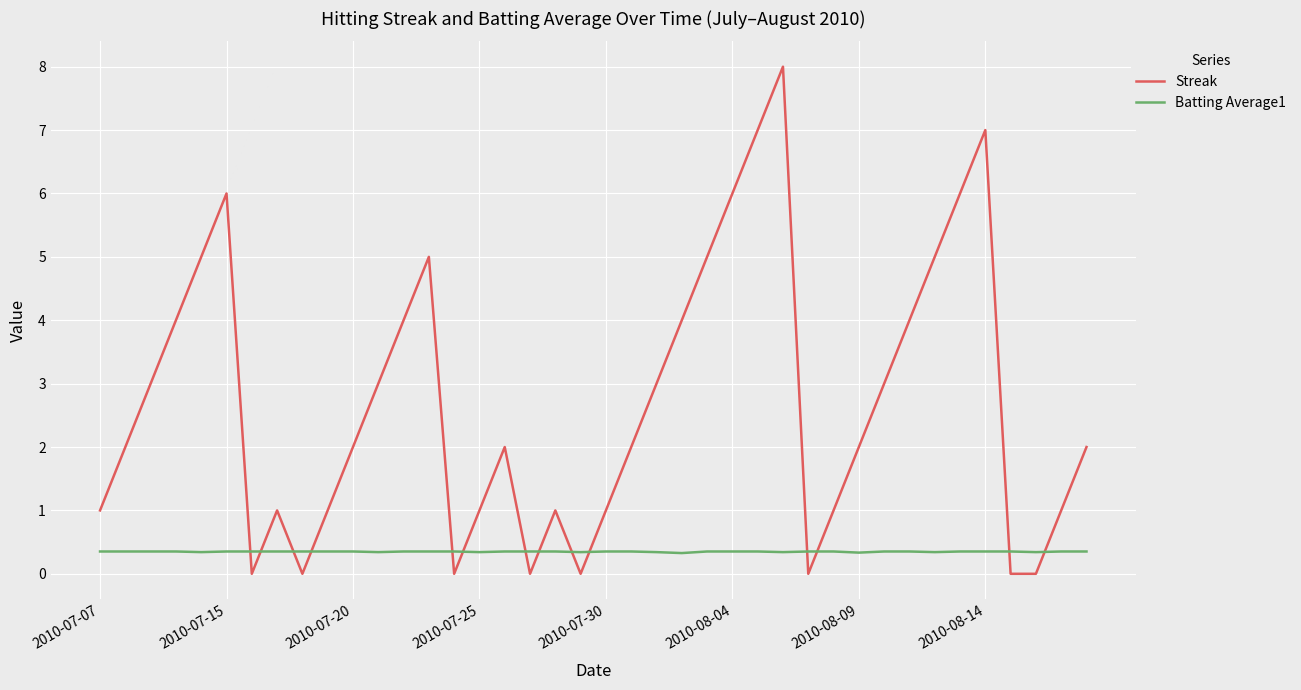

True or false: Streak has more than 0 points higher than both neighbors.

True